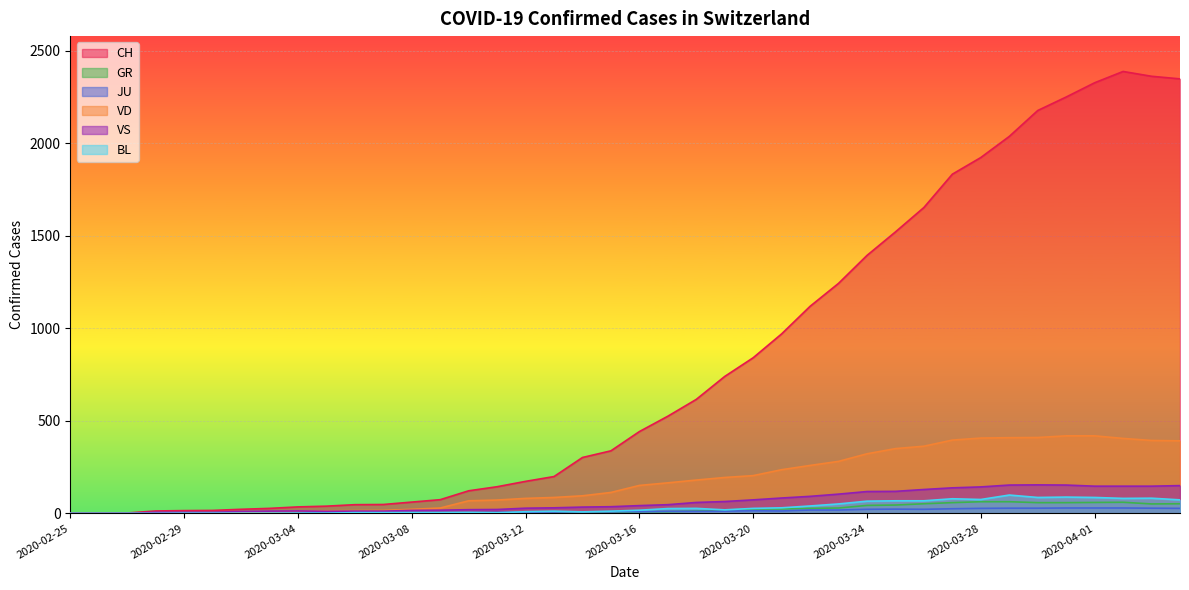

Is it true that VD equals 350 at 2020-03-25?

True